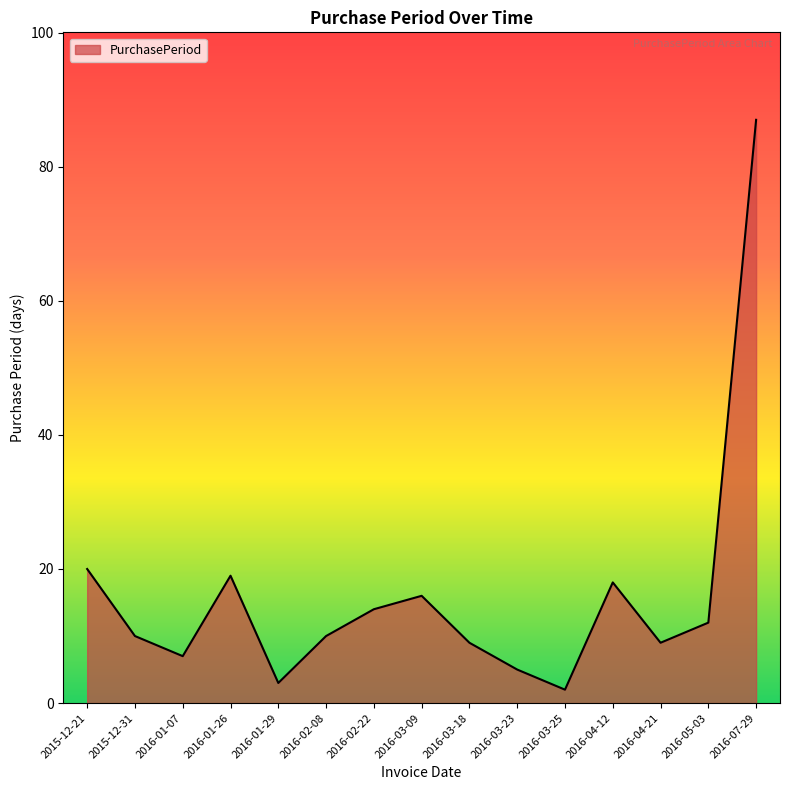

What position from the right is 2016-03-23?

6